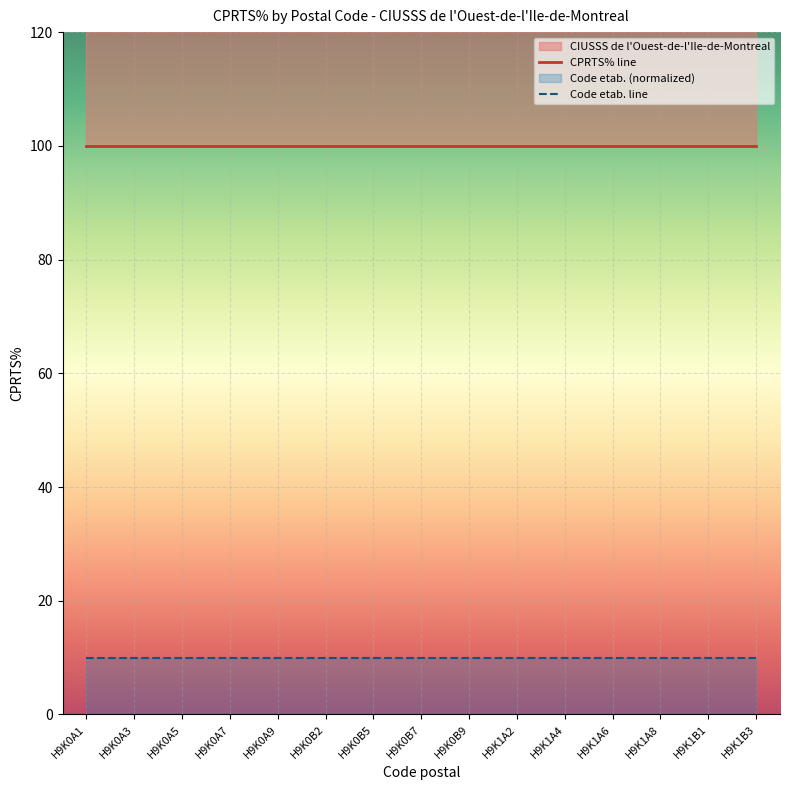

How many data points does each series have?

15